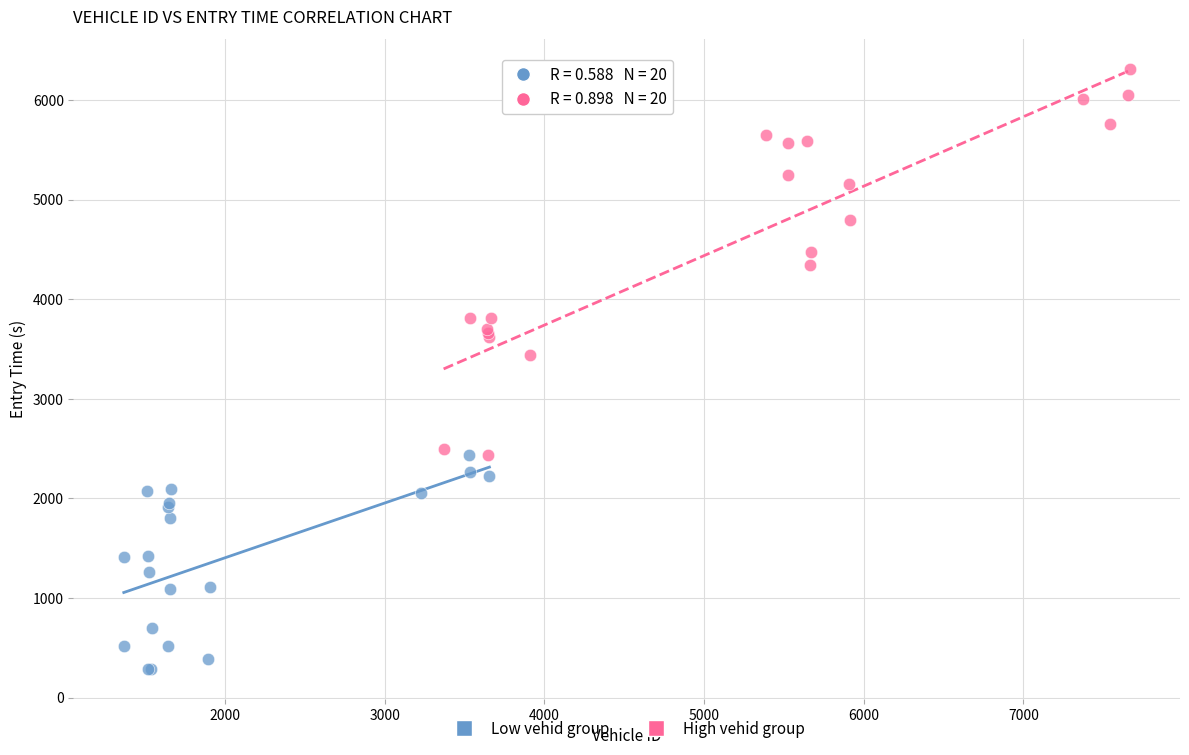

Which series has the widest spread of Y values?

High vehid group